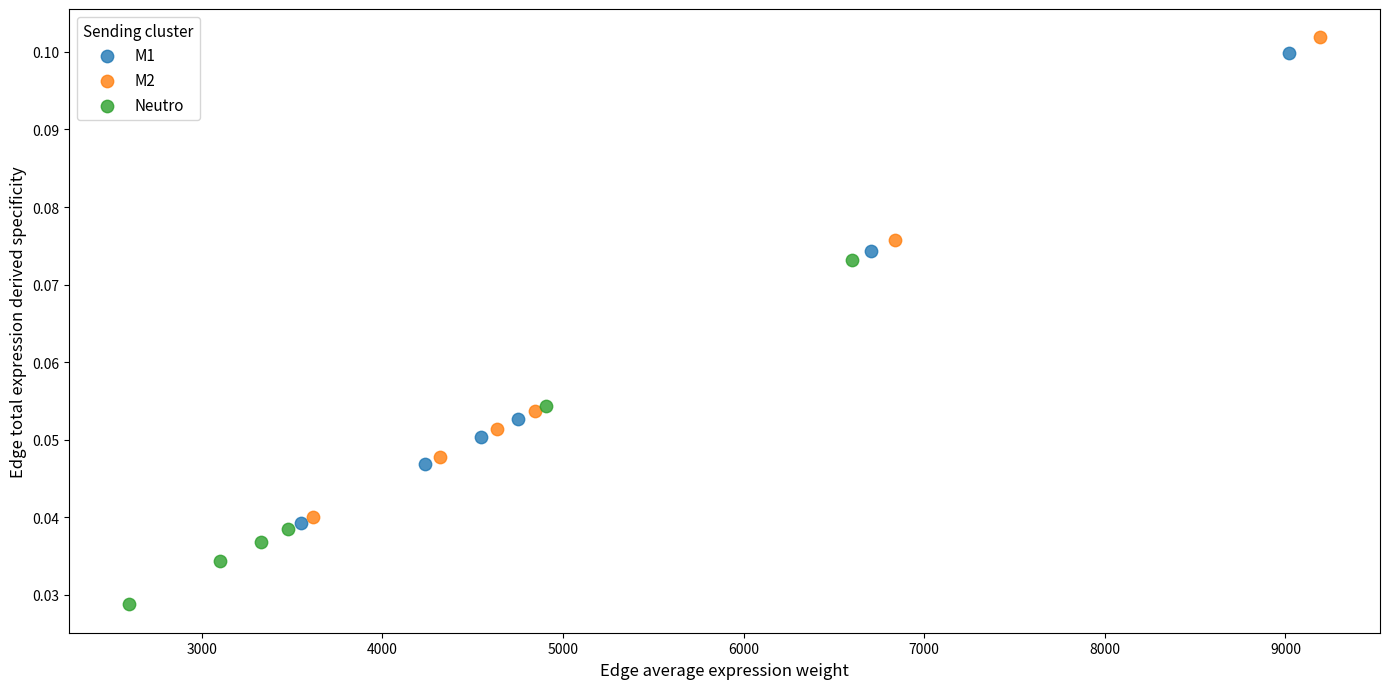

Which series has the largest Y range (max minus min)?

M2